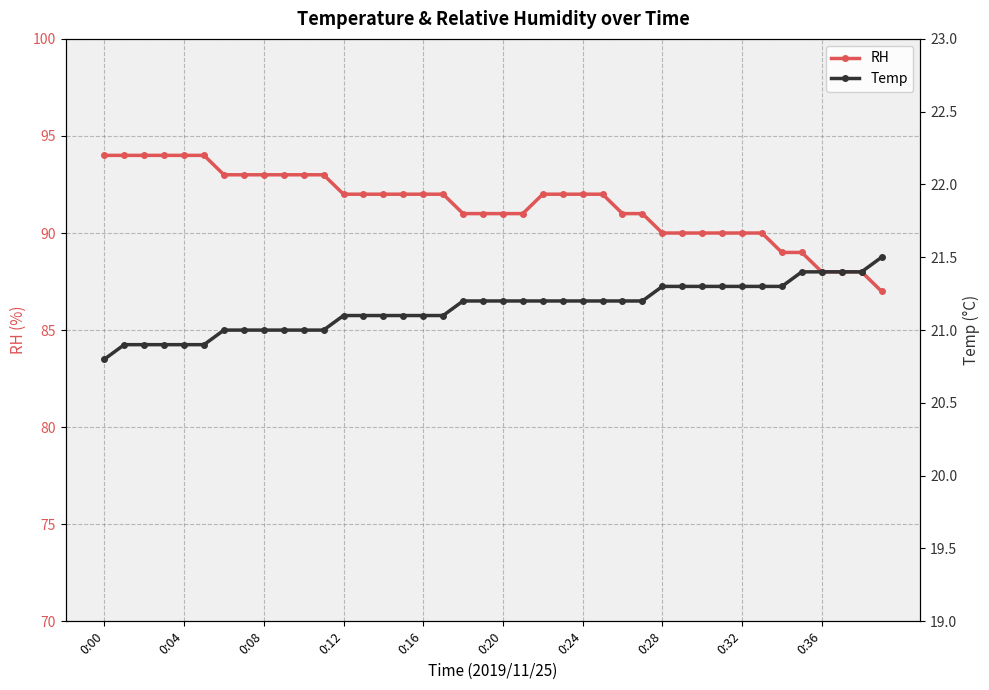

True or false: Temp has more than 2 interior local peaks.

False